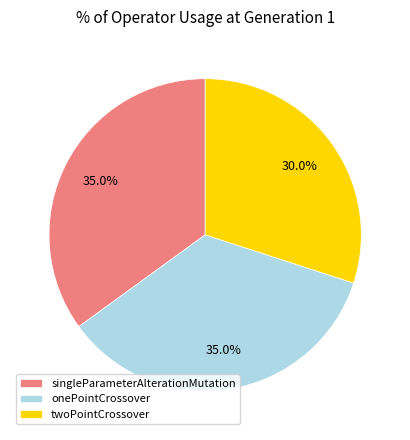

To the nearest percent, what is the average slice percentage?

33%